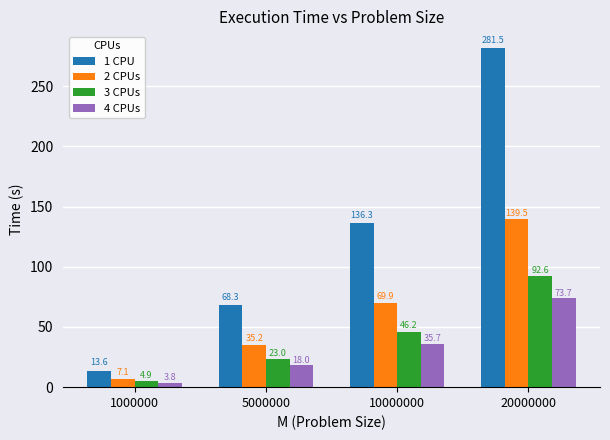

Reading left to right, list all the values displayed in this chart.

1 CPU: 13.6	68.3	136.3	281.5
2 CPUs: 7.1	35.2	69.9	139.5
3 CPUs: 4.9	23.0	46.2	92.6
4 CPUs: 3.8	18.0	35.7	73.7